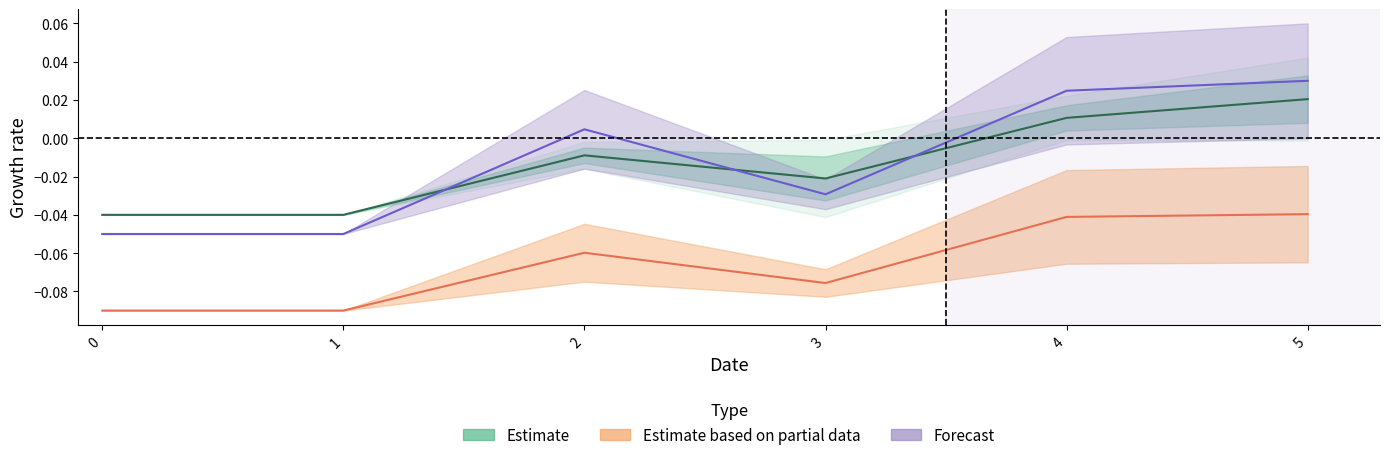

List the labels in order of 1 value, largest first.

5, 4, 2, 3, 0, 1